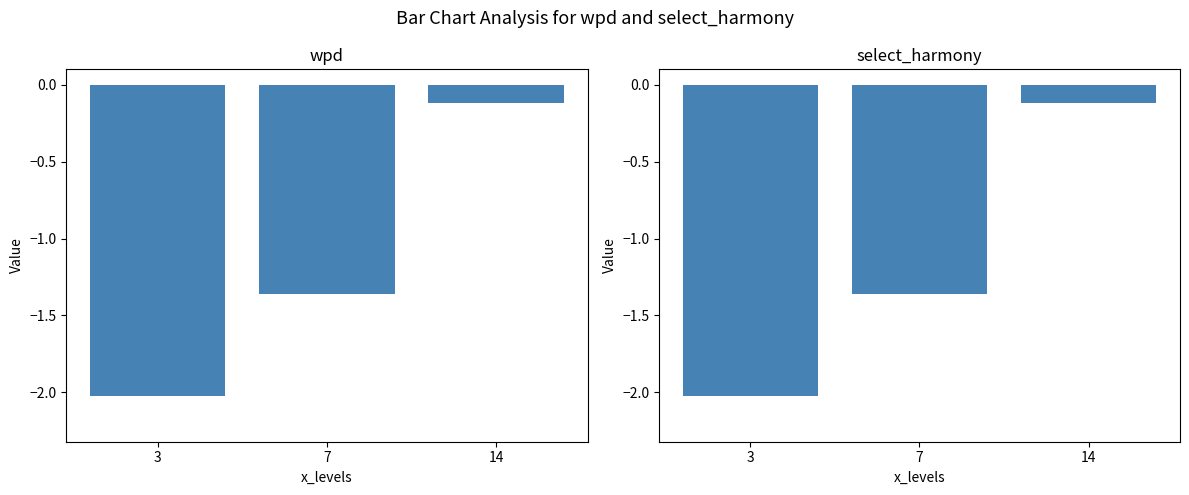

The value of wpd at 14 is -0.1. True or false?

True